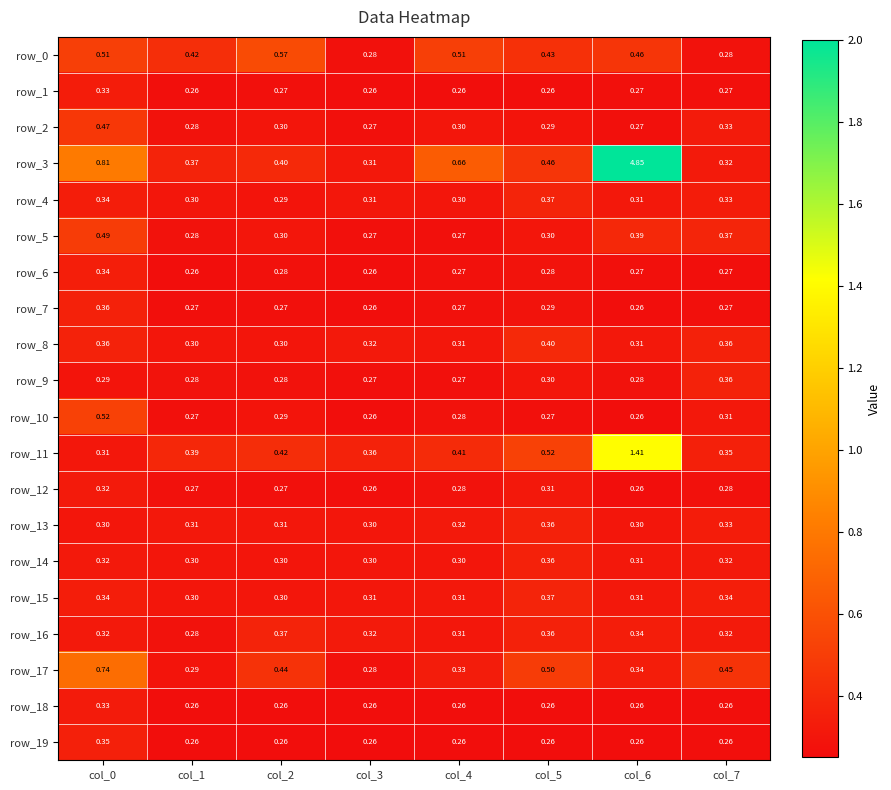

Which series has the largest total across all categories?

row_3